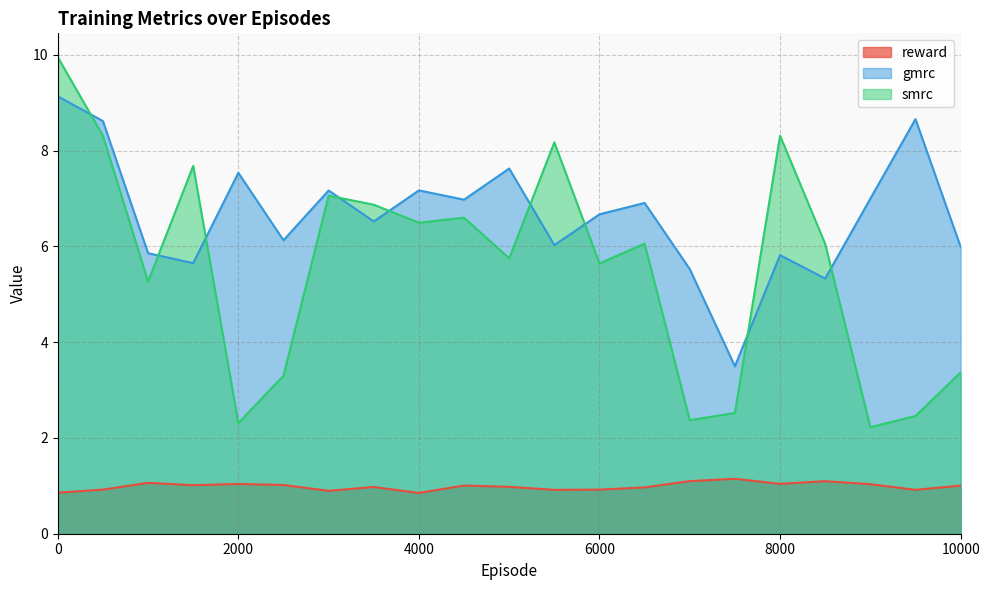

Does the chart have visible grid lines?

Yes